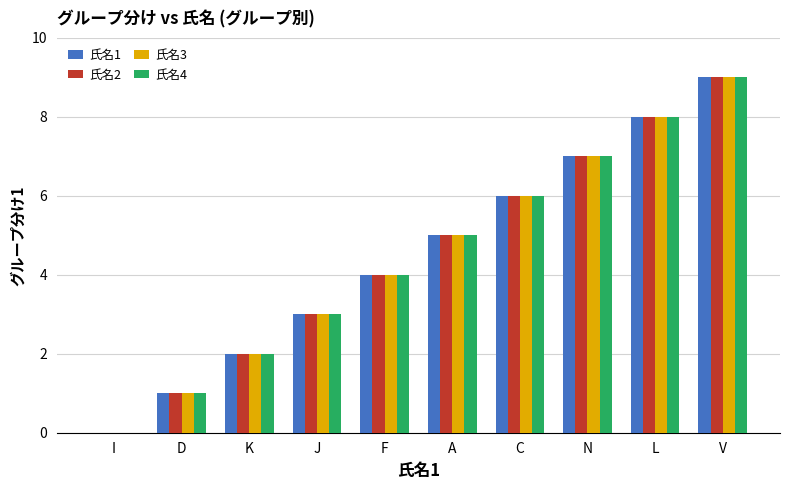

The 氏名4 series shows 7 at N. True or false?

True